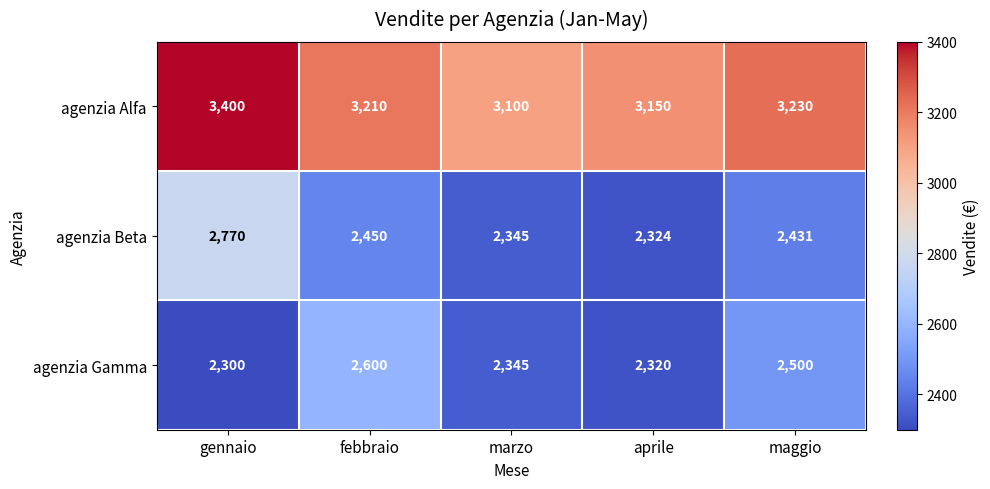

What is the minimum value shown in the chart?

2300